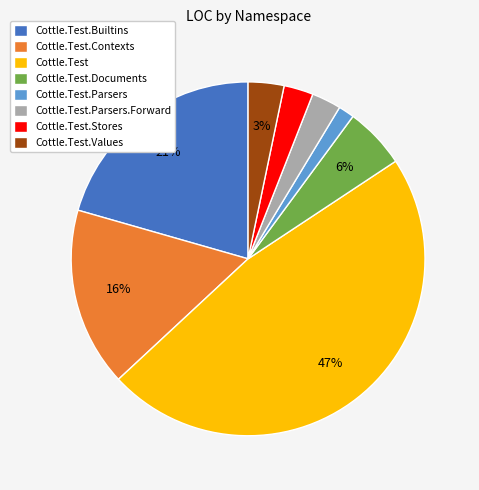

Combined, do Cottle.Test.Parsers and Cottle.Test.Parsers.Forward account for over 50%?

No